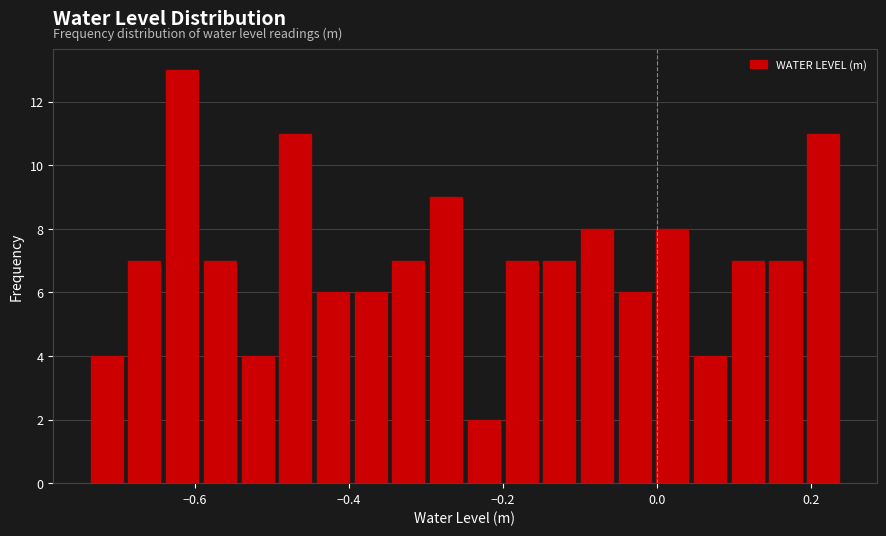

Read against the x-axis, roughly where is the centre of the tallest bar?

-0.62